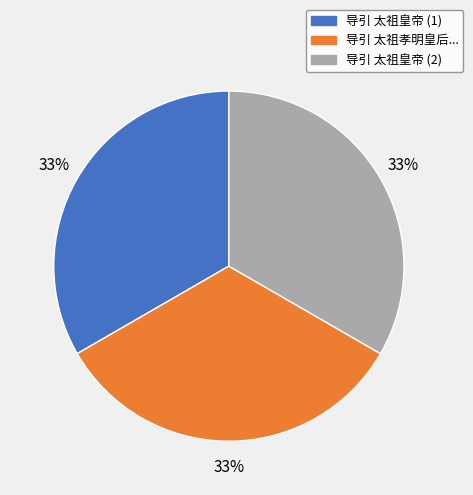

Count the number of slices in the pie.

3